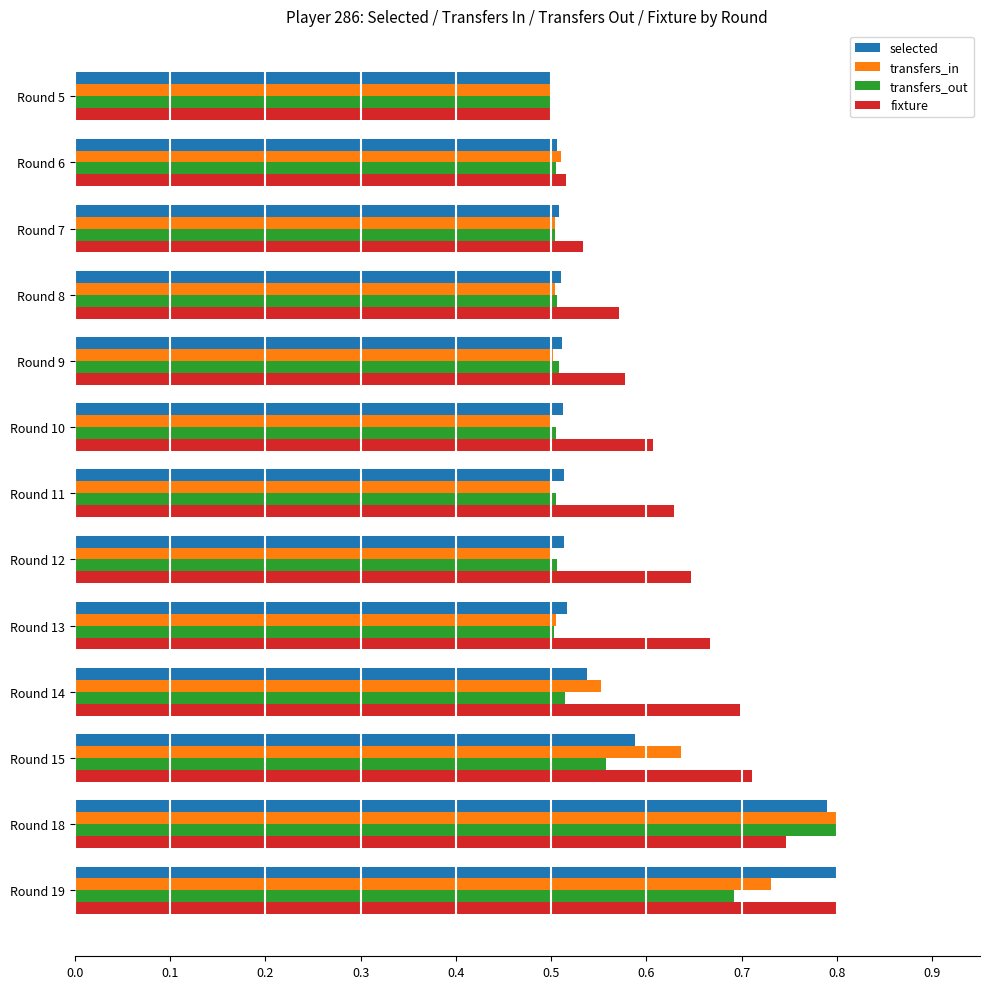

Which series changed the most between Round 5 and Round 10?

fixture